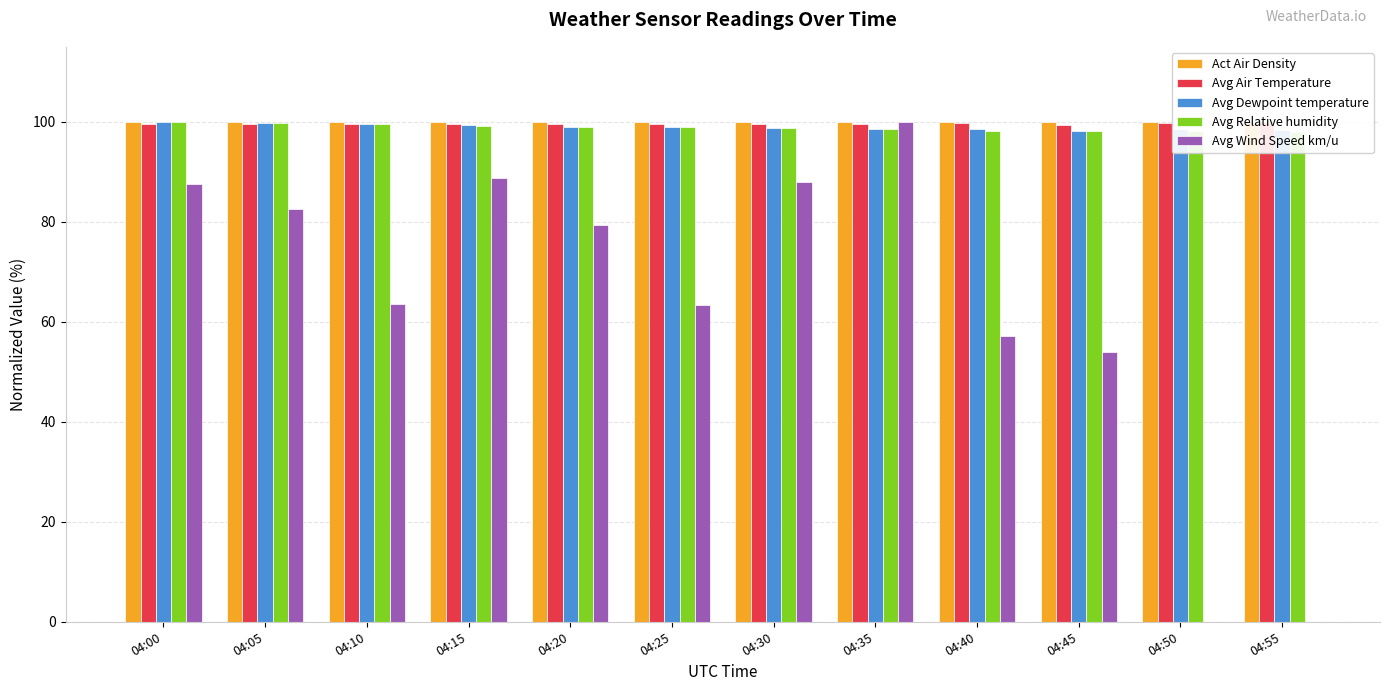

What is the sum of the Act Air Density values at 04:15 and 04:25?

200.0